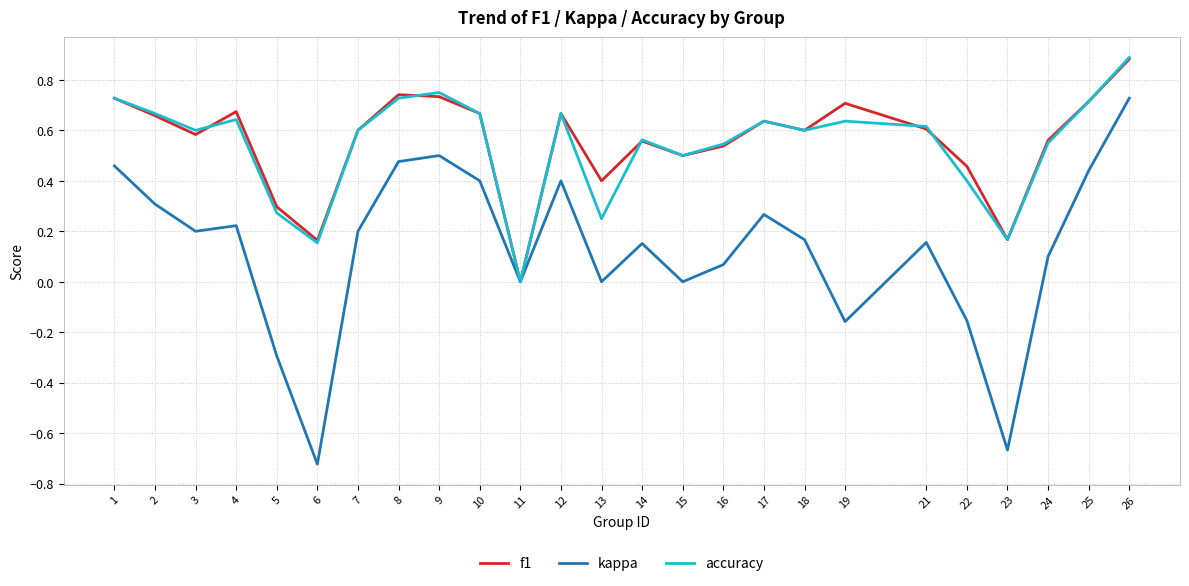

What is the difference between the maximum and minimum values in the kappa series?

1.5